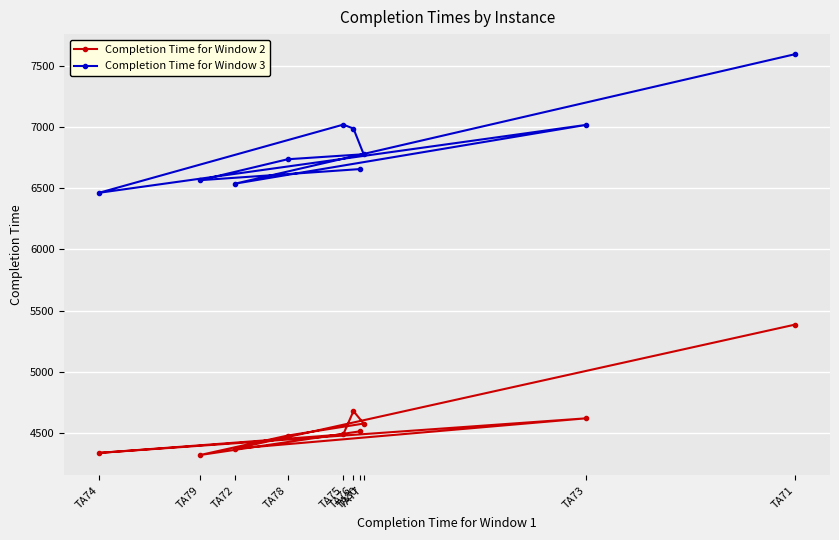

Which category has the lowest value across all series?

TA79